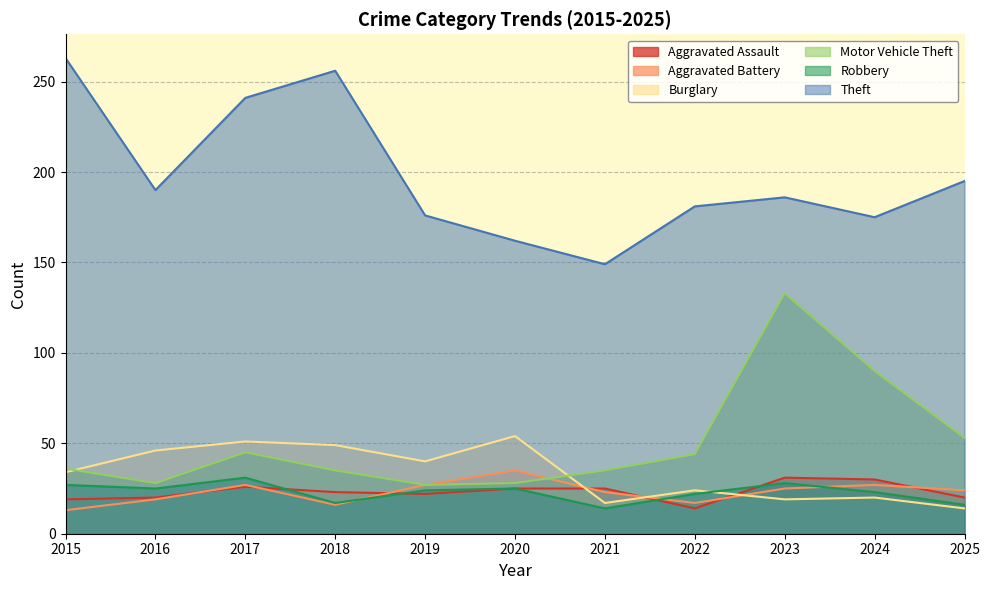

In Aggravated Battery, how many points are higher than both neighbors (excluding endpoints)?

3